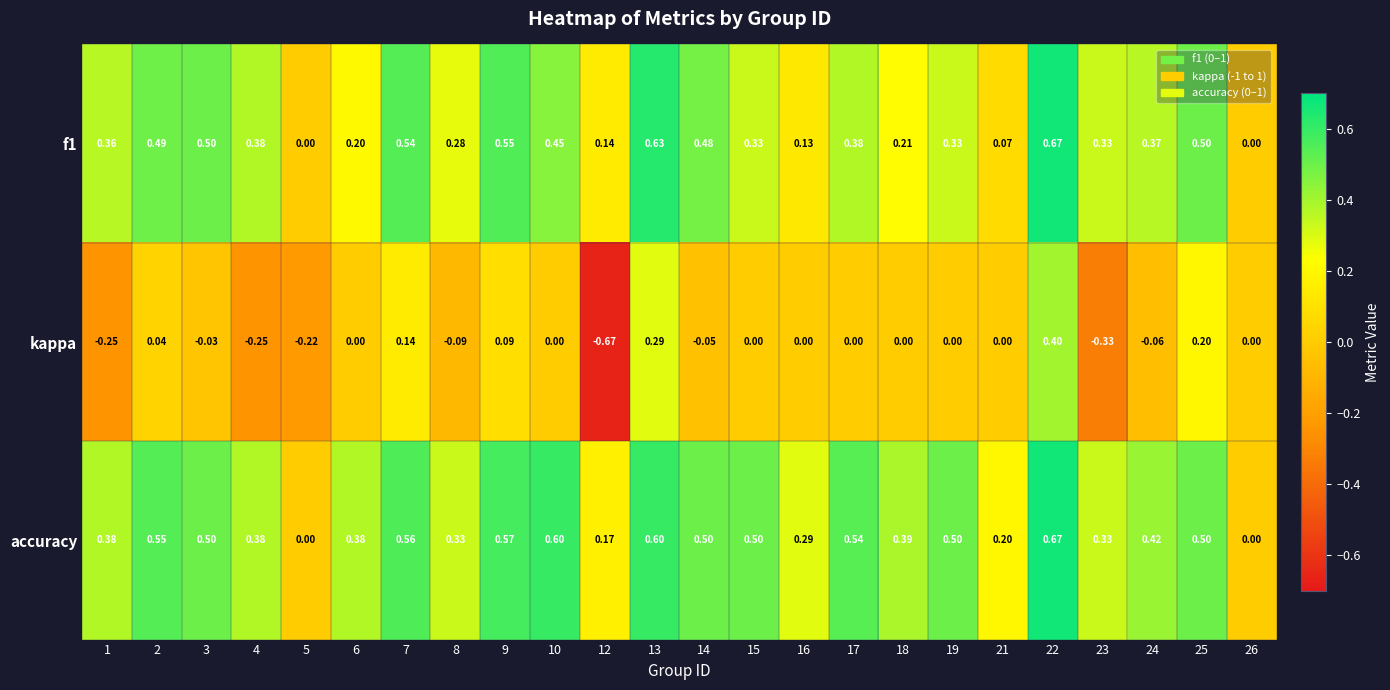

Between 6 and 19, which series saw the biggest shift?

f1